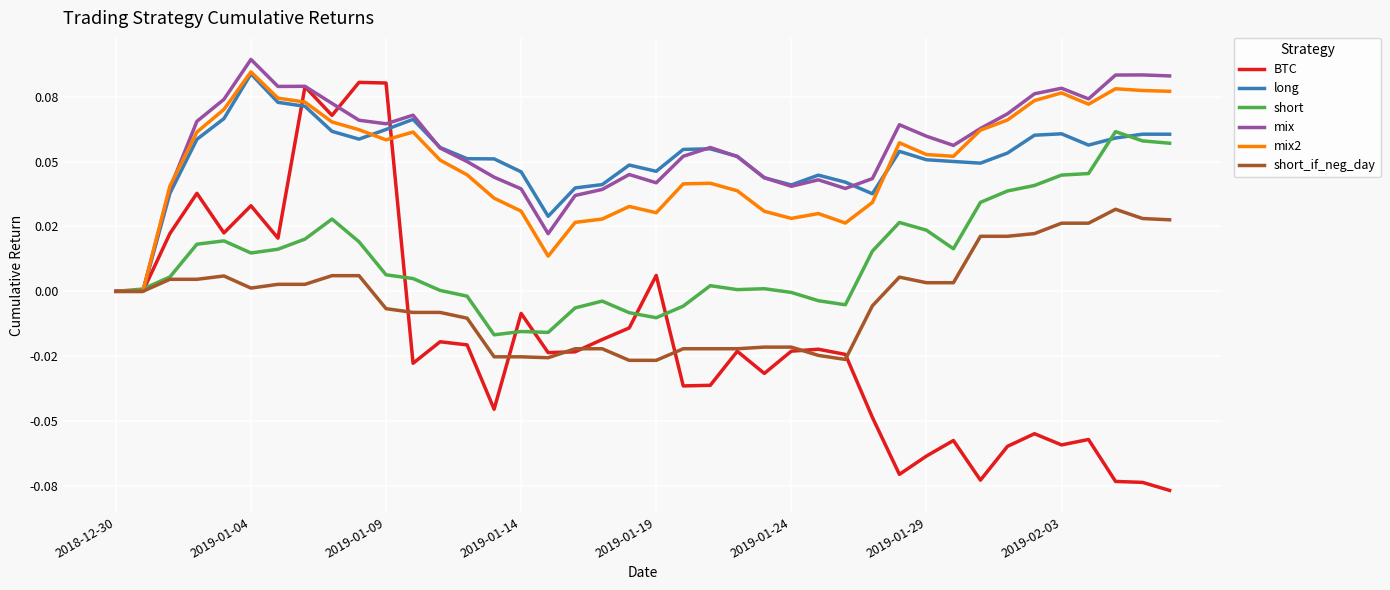

What are all the series names shown in the legend?

BTC, long, short, mix, mix2, short_if_neg_day